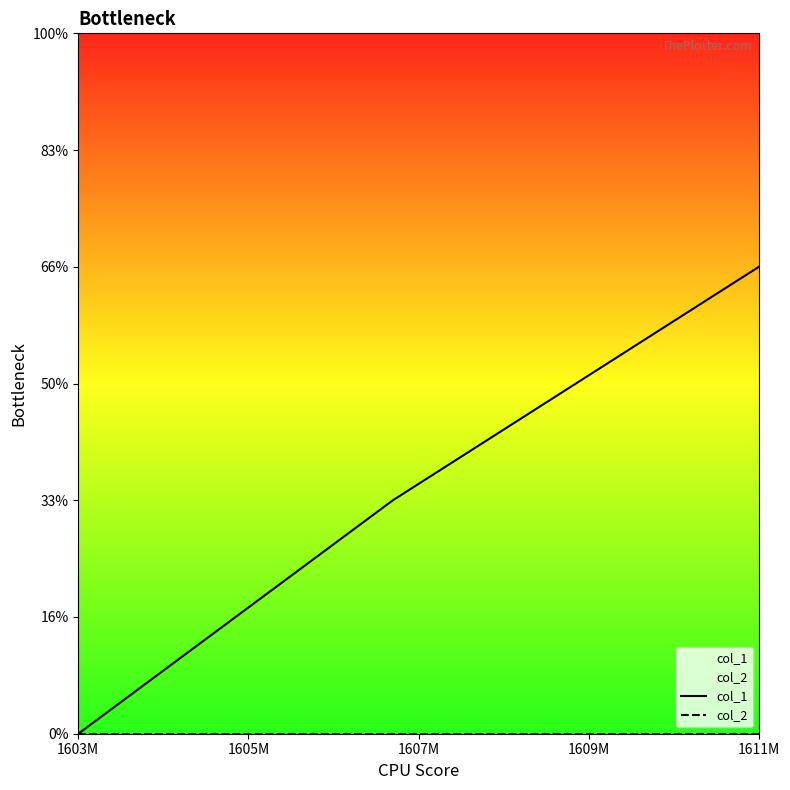

At which label is col_2 closest to 0?

1603M